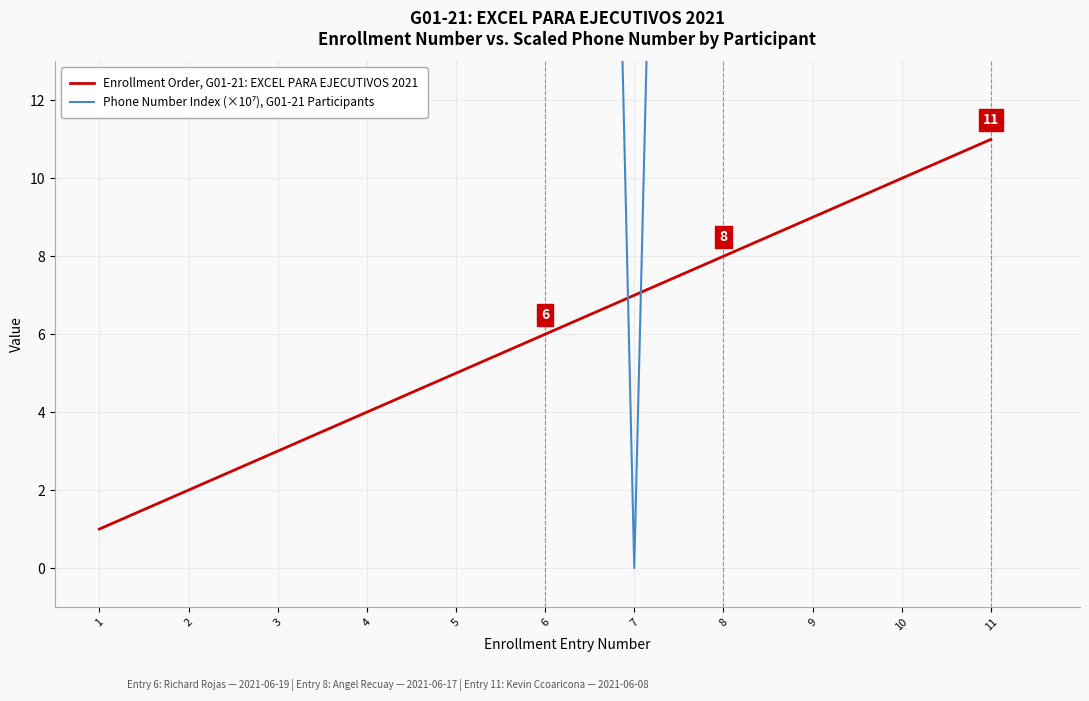

Reading right to left, transcribe all the data shown in this chart.

Enrollment Order, G01-21: EXCEL PARA EJECUTIVOS 2021: 11=11.0	10=10.0	9=9.0	8=8.0	7=7.0	6=6.0	5=5.0	4=4.0	3=3.0	2=2.0	1=1.0
Phone Number Index (×10⁷), G01-21 Participants: 11=91.1	10=93.6	9=98.0	8=94.8	7=0.0	6=98.8	5=96.9	4=92.3	3=92.6	2=93.6	1=97.1